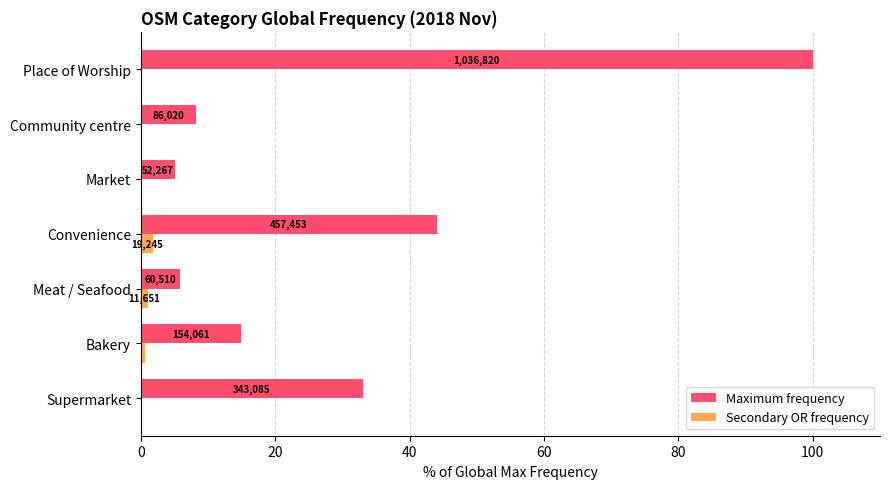

What are all the series names shown in the legend?

Maximum frequency, Secondary OR frequency